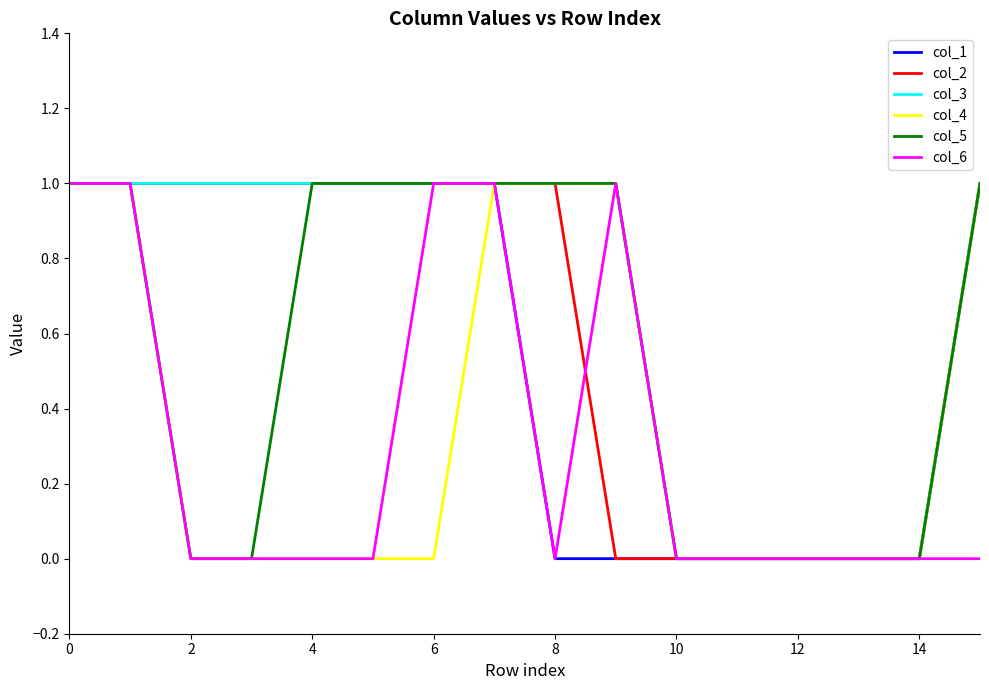

What is the average value of the col_3 series?

1